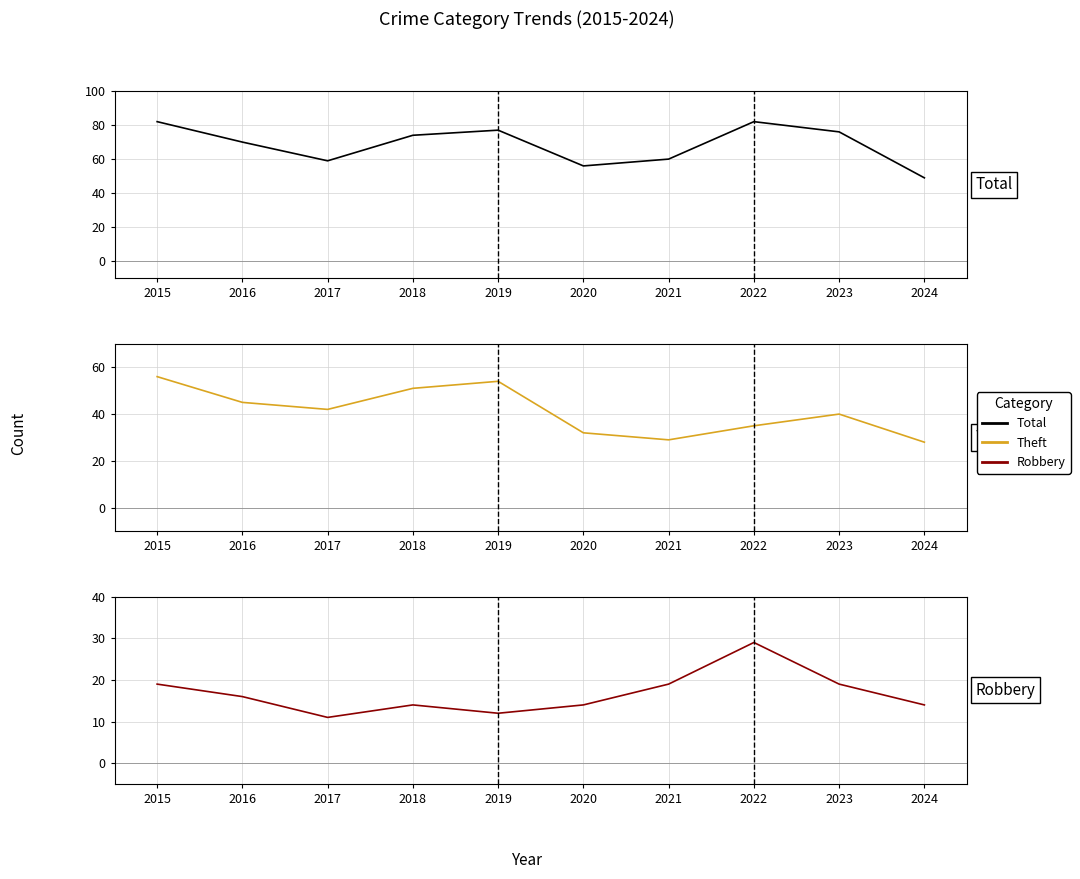

Reading right to left, transcribe all the data shown in this chart.

Total: 49	76	82	60	56	77	74	59	70	82
Theft: 28	40	35	29	32	54	51	42	45	56
Robbery: 14	19	29	19	14	12	14	11	16	19